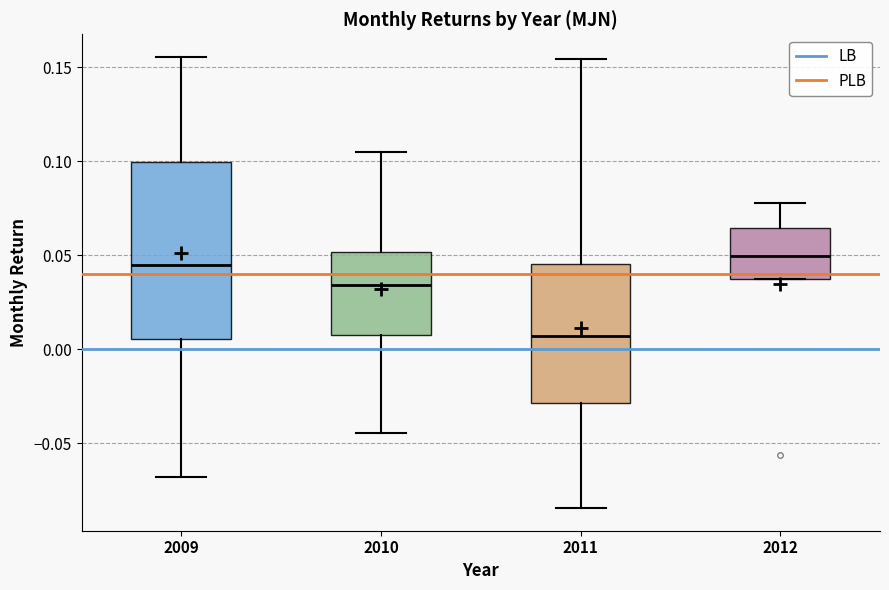

Comparing the boxes themselves (not the whiskers), which one is the tallest?

2009